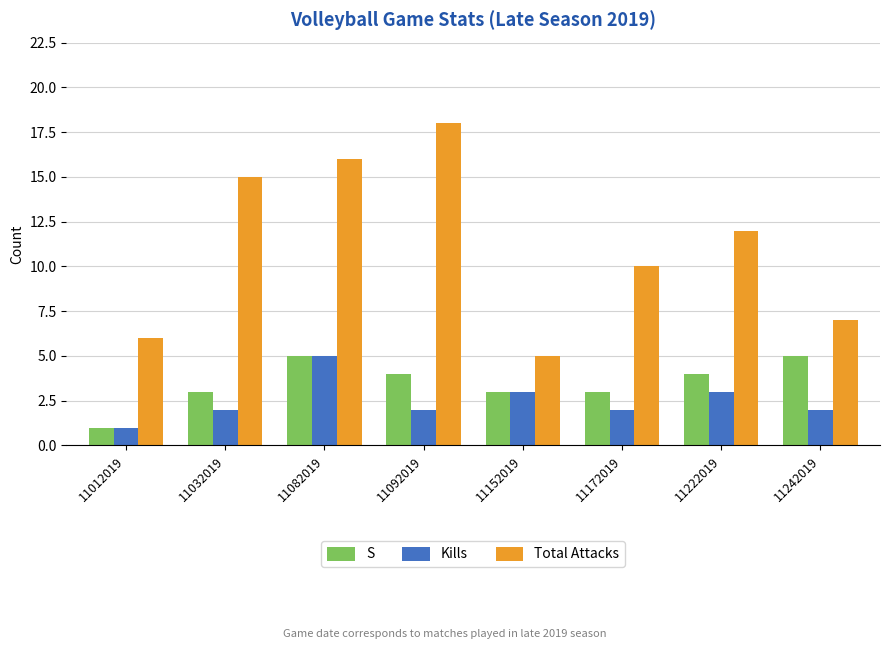

How many bars are there in total?

24